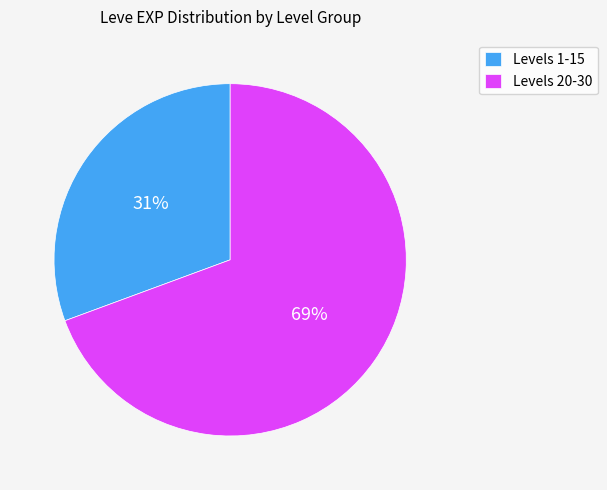

Which slice is the largest?

Levels 20-30